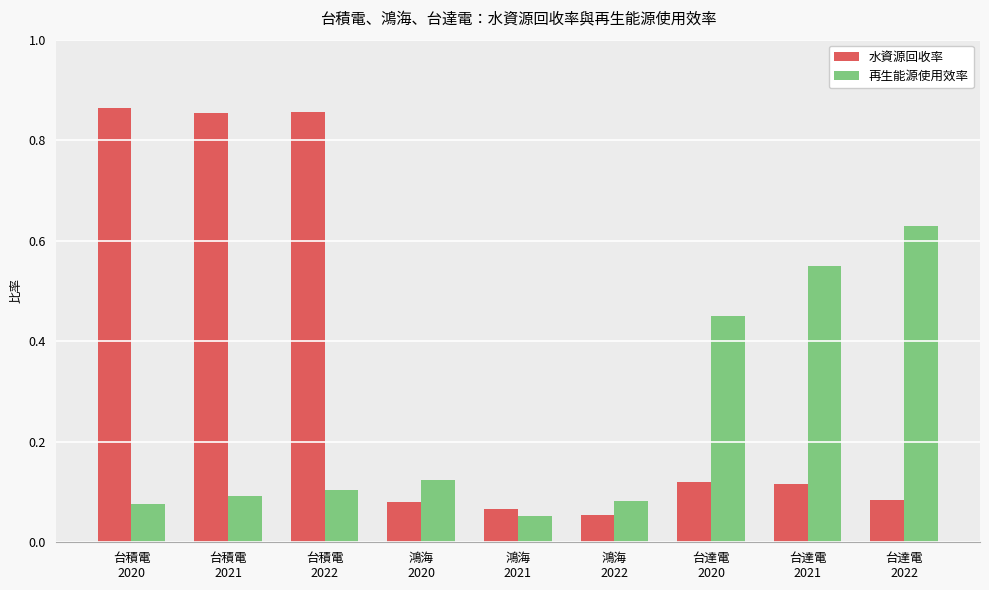

What is the label of the 6th bar from the left?

鴻海
2022